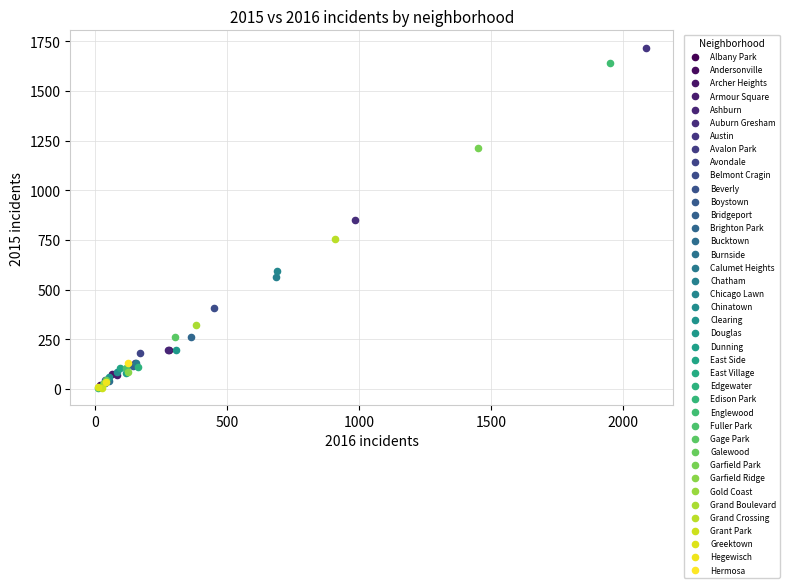

What are all the series names shown in the legend?

Albany Park, Andersonville, Archer Heights, Armour Square, Ashburn, Auburn Gresham, Austin, Avalon Park, Avondale, Belmont Cragin, Beverly, Boystown, Bridgeport, Brighton Park, Bucktown, Burnside, Calumet Heights, Chatham, Chicago Lawn, Chinatown, Clearing, Douglas, Dunning, East Side, East Village, Edgewater, Edison Park, Englewood, Fuller Park, Gage Park, Galewood, Garfield Park, Garfield Ridge, Gold Coast, Grand Boulevard, Grand Crossing, Grant Park, Greektown, Hegewisch, Hermosa